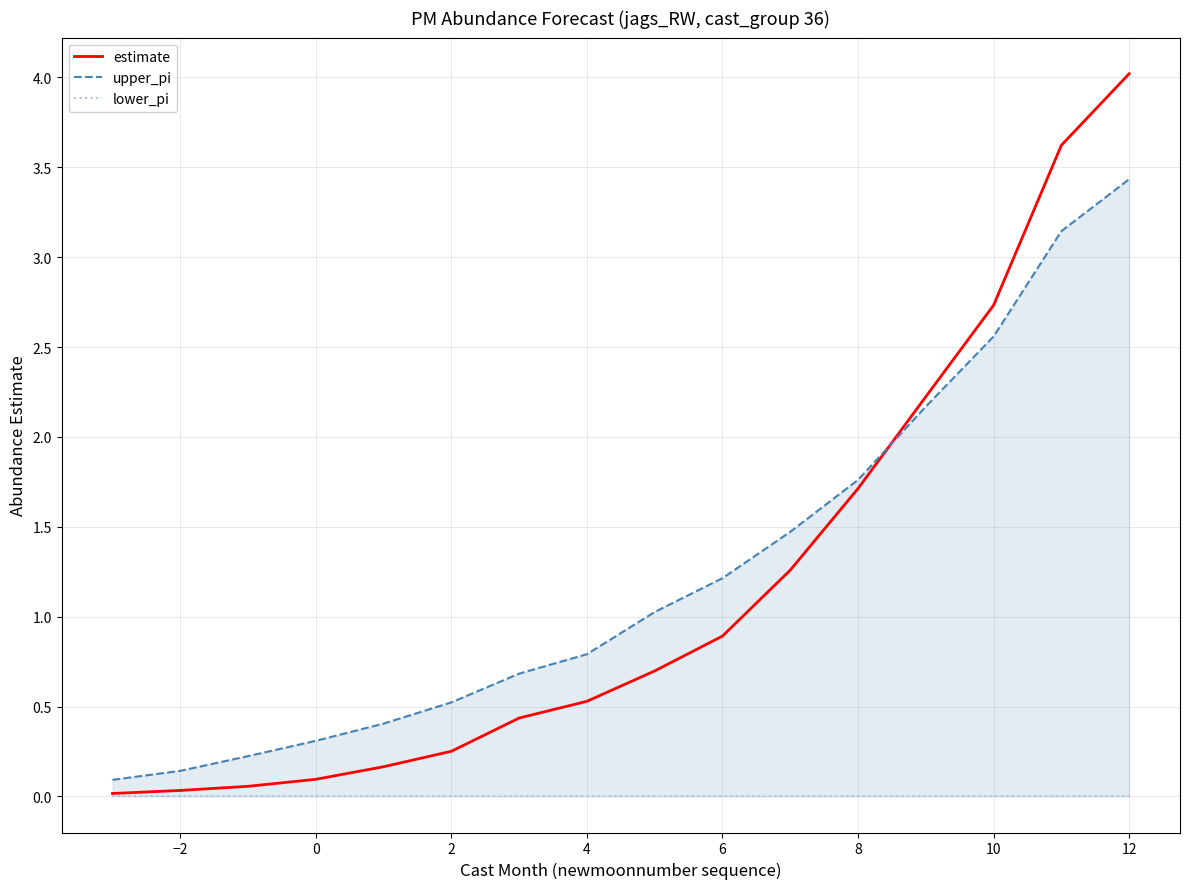

Which category has the highest value in the estimate series?

12